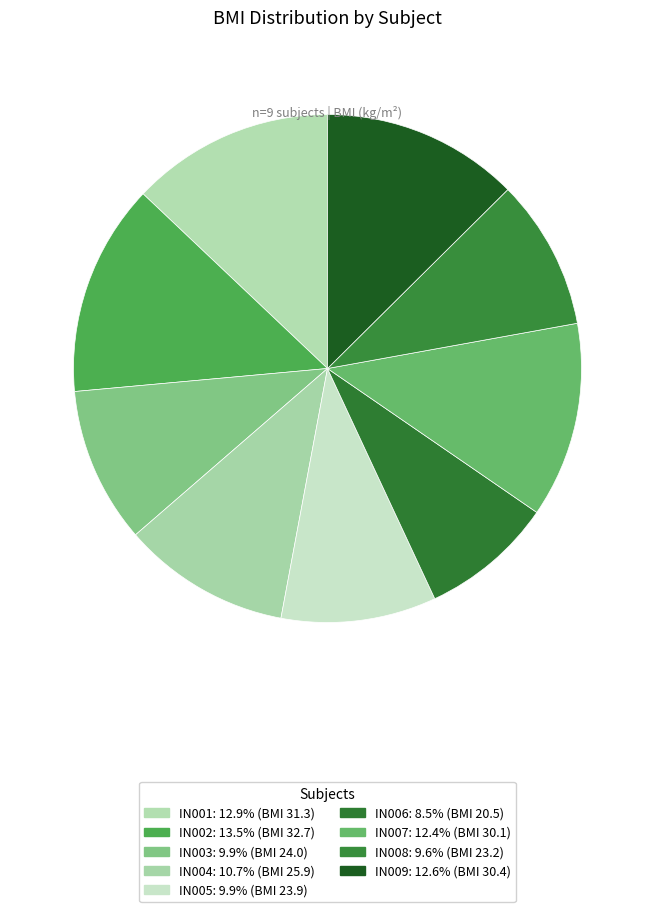

Rank the categories by value from highest to lowest.

IN002, IN001, IN009, IN007, IN004, IN003, IN005, IN008, IN006